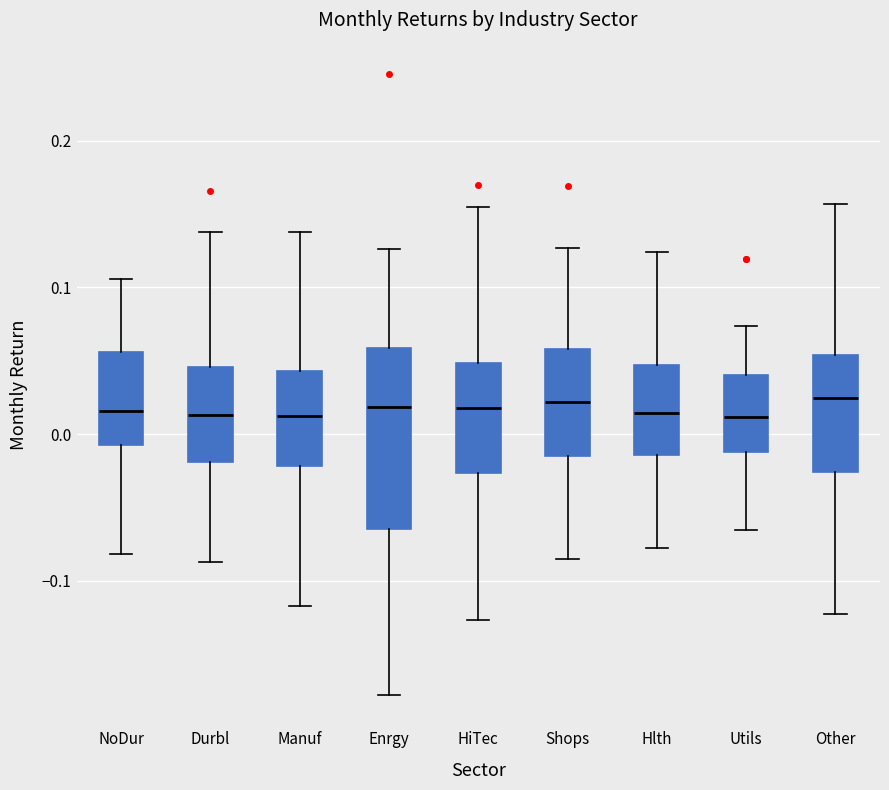

Reading left to right, read every box against the y-axis: the position of its median line, the range the box covers, and the ends of its whiskers. The values are not printed on the chart, so give them approximately, as read against the axis.

NoDur: median 0.02, box -0.01 to 0.06, whiskers -0.08 to 0.11
Durbl: median 0.01, box -0.02 to 0.05, whiskers -0.09 to 0.14
Manuf: median 0.01, box -0.02 to 0.04, whiskers -0.12 to 0.14
Enrgy: median 0.02, box -0.06 to 0.06, whiskers -0.18 to 0.13
HiTec: median 0.02, box -0.03 to 0.05, whiskers -0.13 to 0.15
Shops: median 0.02, box -0.01 to 0.06, whiskers -0.09 to 0.13
Hlth: median 0.01, box -0.01 to 0.05, whiskers -0.08 to 0.12
Utils: median 0.01, box -0.01 to 0.04, whiskers -0.07 to 0.07
Other: median 0.02, box -0.03 to 0.05, whiskers -0.12 to 0.16